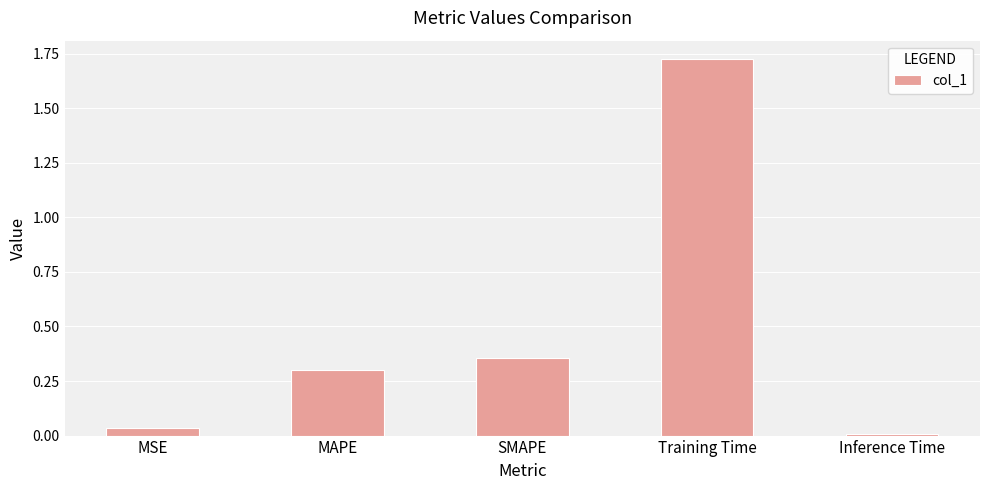

What is the average value?

0.5